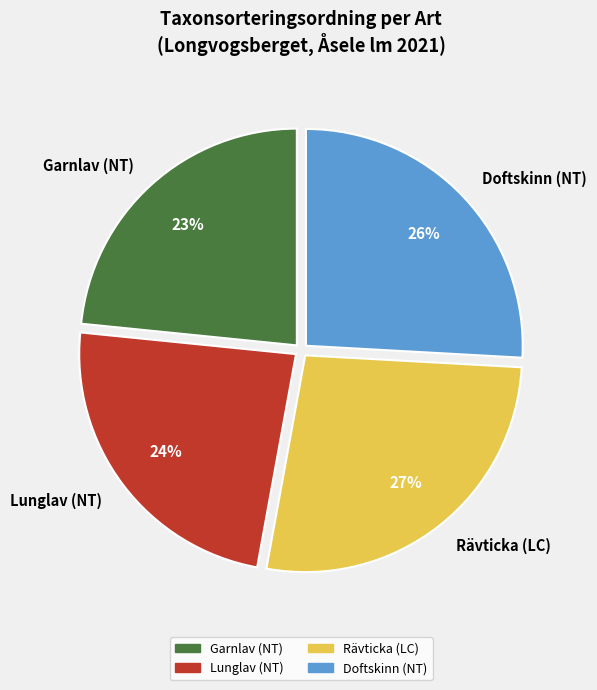

To the nearest percent, what portion does Rävticka (LC) represent?

27%